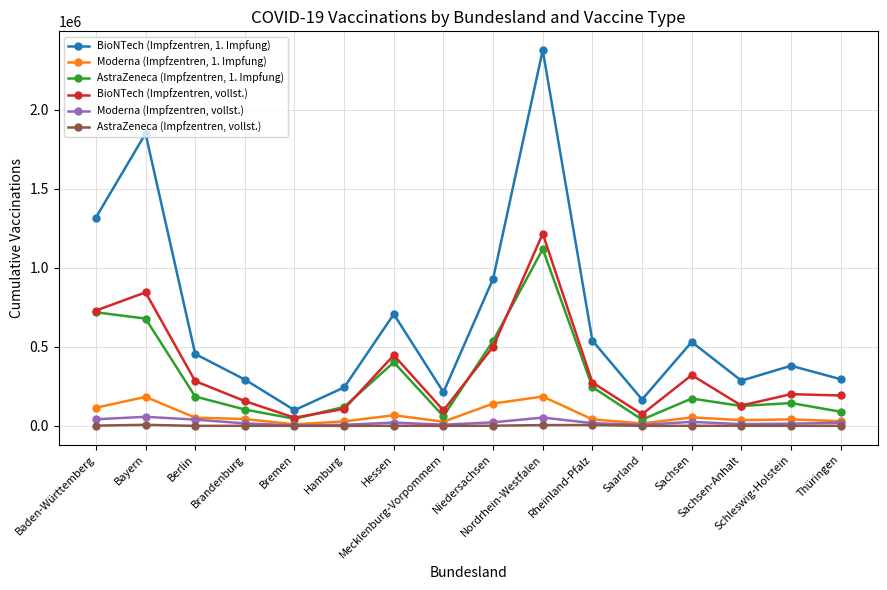

What are all the series names shown in the legend?

BioNTech (Impfzentren, 1. Impfung), Moderna (Impfzentren, 1. Impfung), AstraZeneca (Impfzentren, 1. Impfung), BioNTech (Impfzentren, vollst.), Moderna (Impfzentren, vollst.), AstraZeneca (Impfzentren, vollst.)